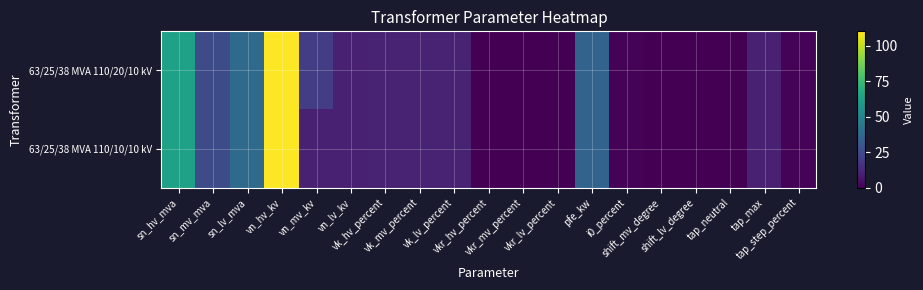

Reading right to left, extract all data points from this chart.

63/25/38 MVA 110/20/10 kV: tap_step_percent=1.2	tap_max=10.0	tap_neutral=0.0	shift_lv_degree=0.0	shift_mv_degree=0.0	i0_percent=0.9	pfe_kw=35.0	vkr_lv_percent=0.3	vkr_mv_percent=0.3	vkr_hv_percent=0.3	vk_lv_percent=10.4	vk_mv_percent=10.4	vk_hv_percent=10.4	vn_lv_kv=10.0	vn_mv_kv=20.0	vn_hv_kv=110.0	sn_lv_mva=38.0	sn_mv_mva=25.0	sn_hv_mva=63.0
63/25/38 MVA 110/10/10 kV: tap_step_percent=1.2	tap_max=10.0	tap_neutral=0.0	shift_lv_degree=0.0	shift_mv_degree=0.0	i0_percent=0.9	pfe_kw=35.0	vkr_lv_percent=0.3	vkr_mv_percent=0.3	vkr_hv_percent=0.3	vk_lv_percent=10.4	vk_mv_percent=10.4	vk_hv_percent=10.4	vn_lv_kv=10.0	vn_mv_kv=10.0	vn_hv_kv=110.0	sn_lv_mva=38.0	sn_mv_mva=25.0	sn_hv_mva=63.0